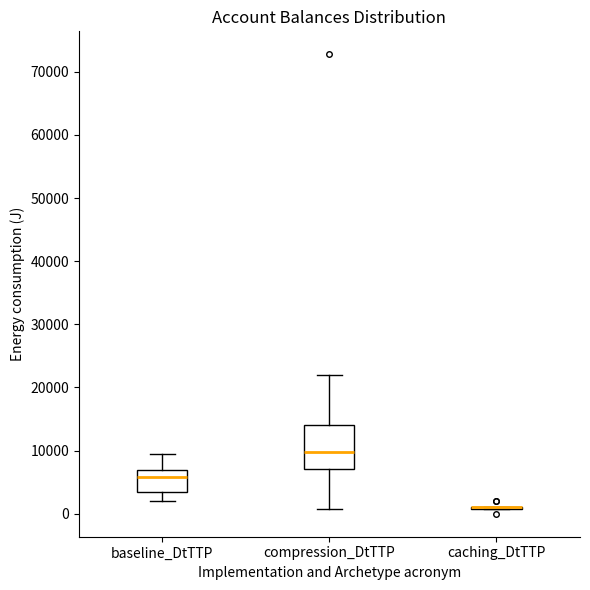

Comparing the boxes themselves (not the whiskers), which one is the tallest?

compression_DtTTP